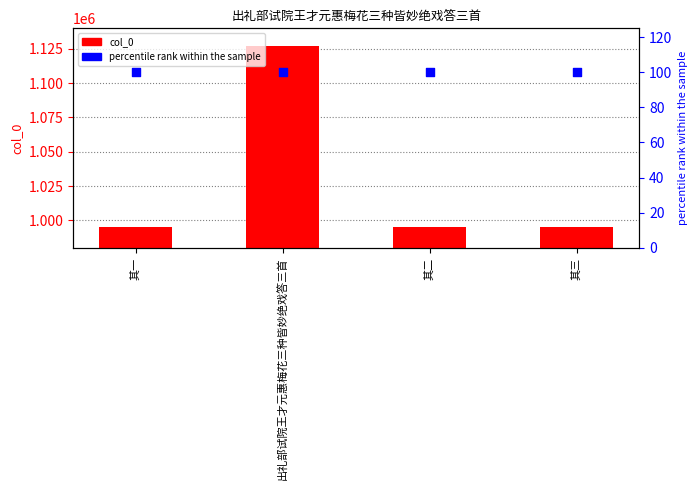

Which series has the largest total across all categories?

col_0